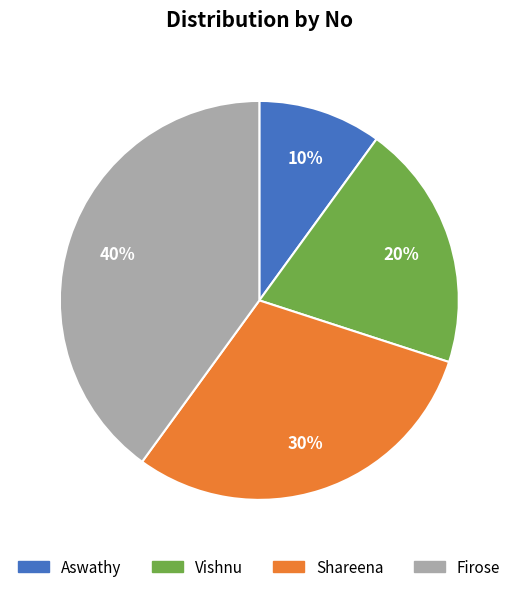

Between Vishnu and Firose, which is larger?

Firose